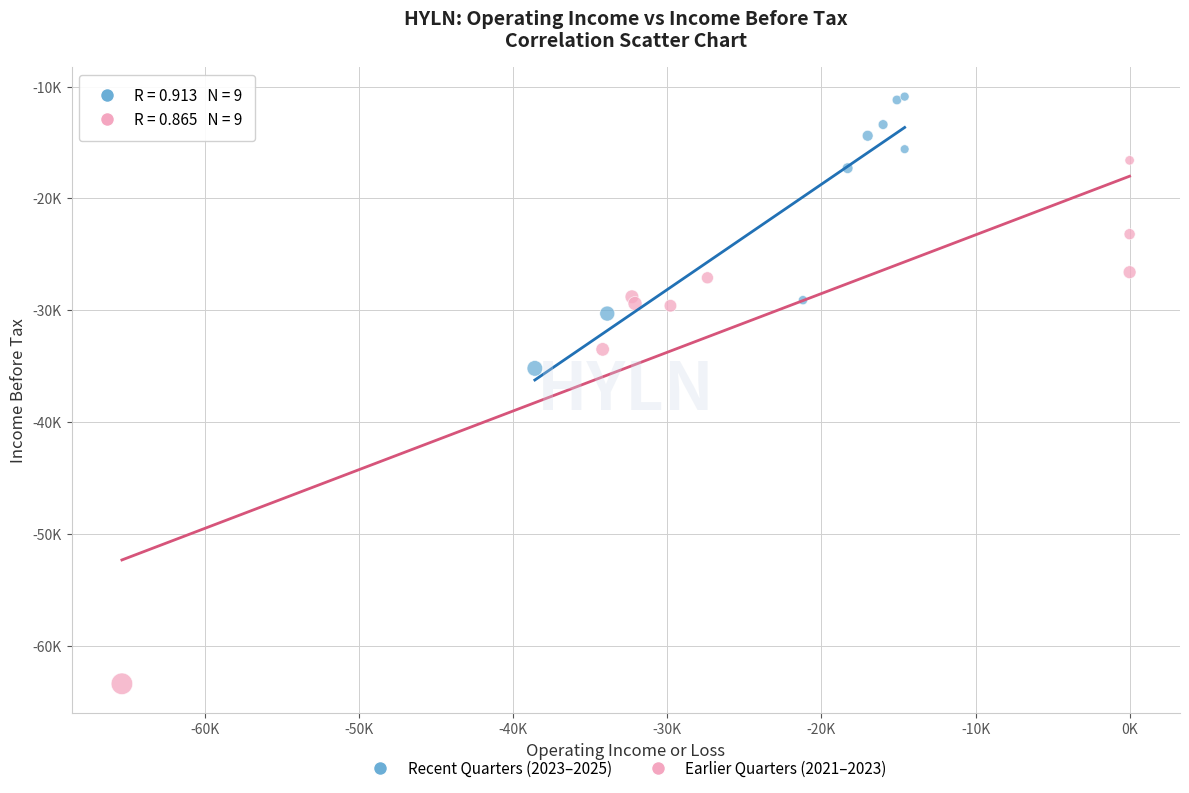

What are all the series names shown in the legend?

Recent Quarters (2023–2025), Earlier Quarters (2021–2023)